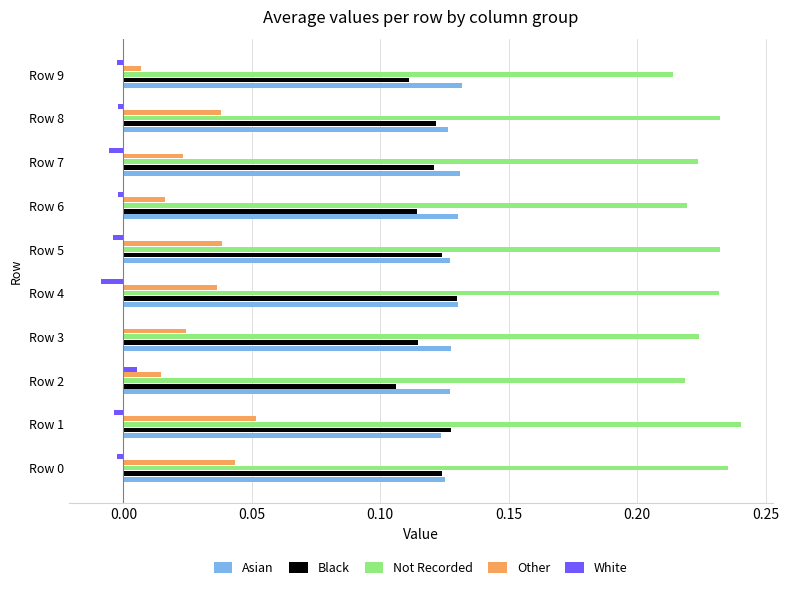

True or false: Black has a value of 0.2 at Row 4.

False